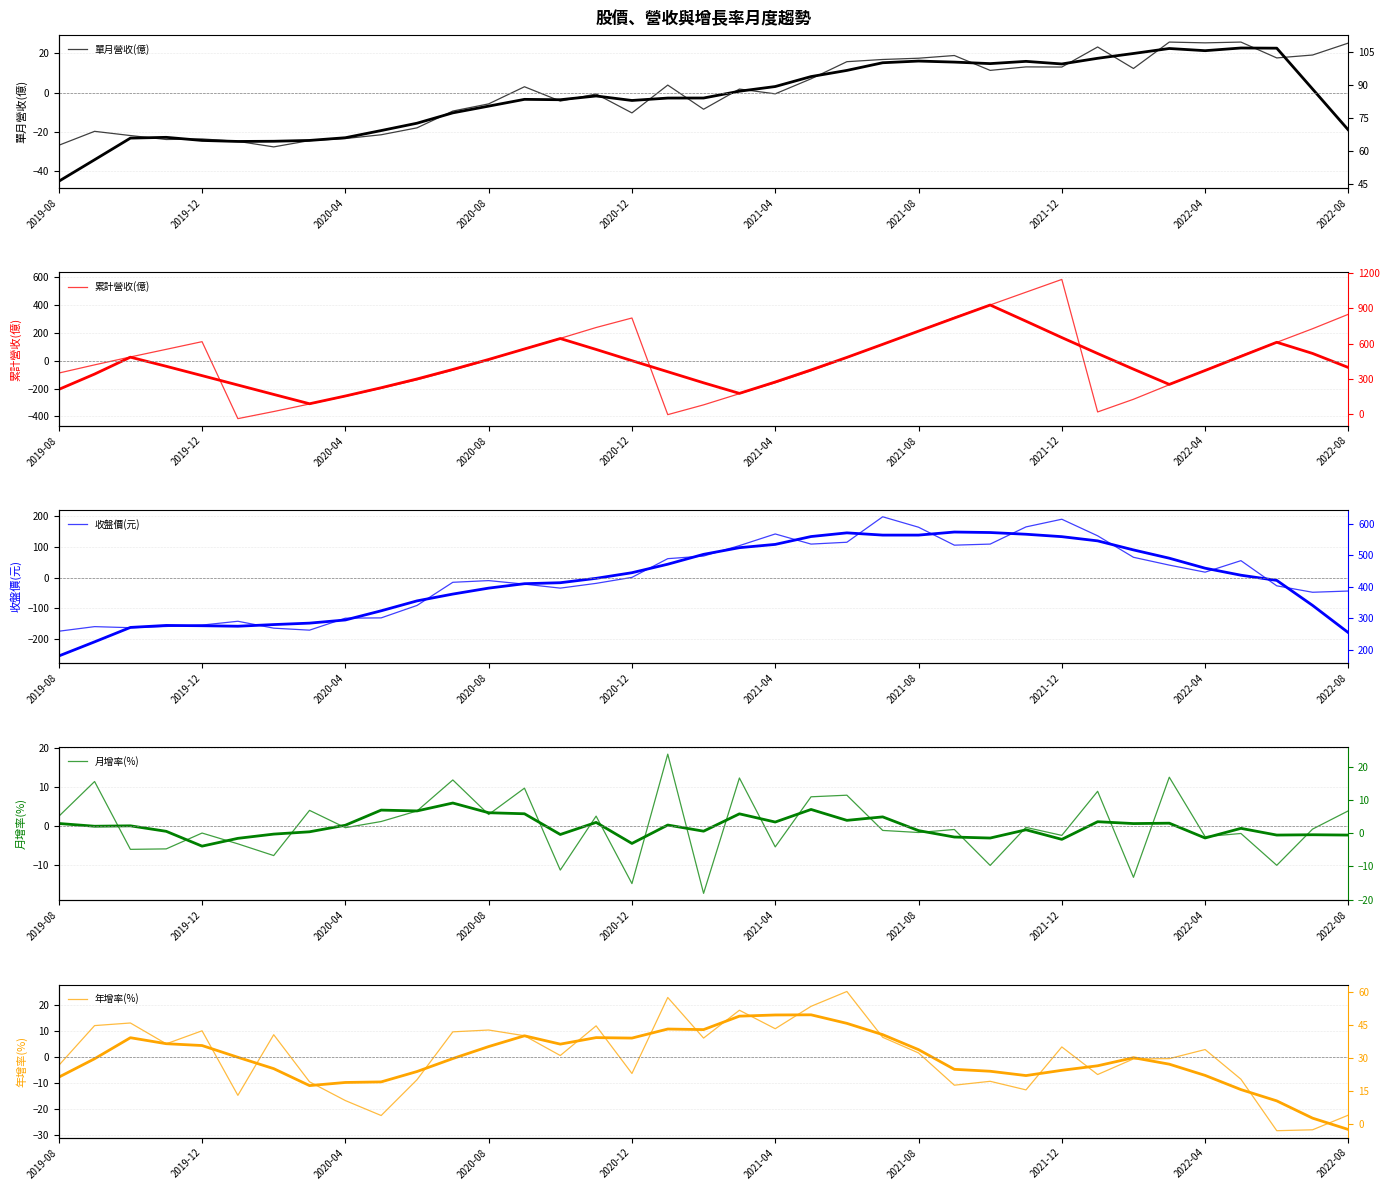

Read the 單月營收(億) value at 2020-04.

-23.4